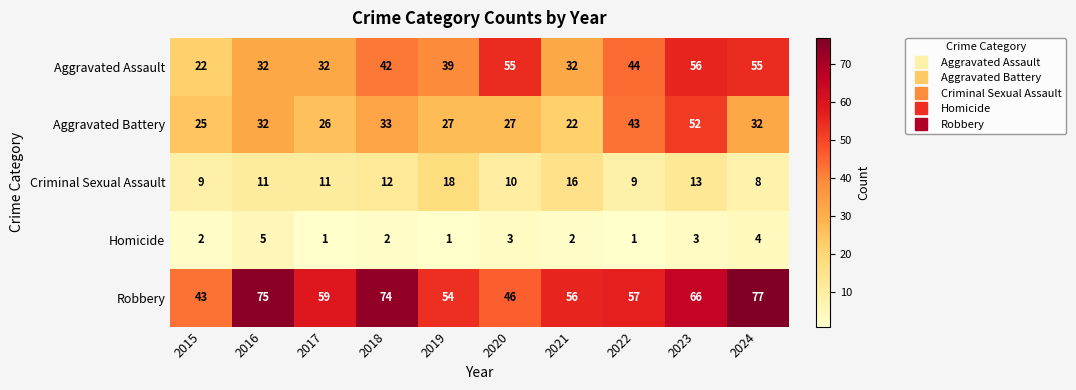

List the series in order of their overall mean, lowest first.

Homicide, Criminal Sexual Assault, Aggravated Battery, Aggravated Assault, Robbery